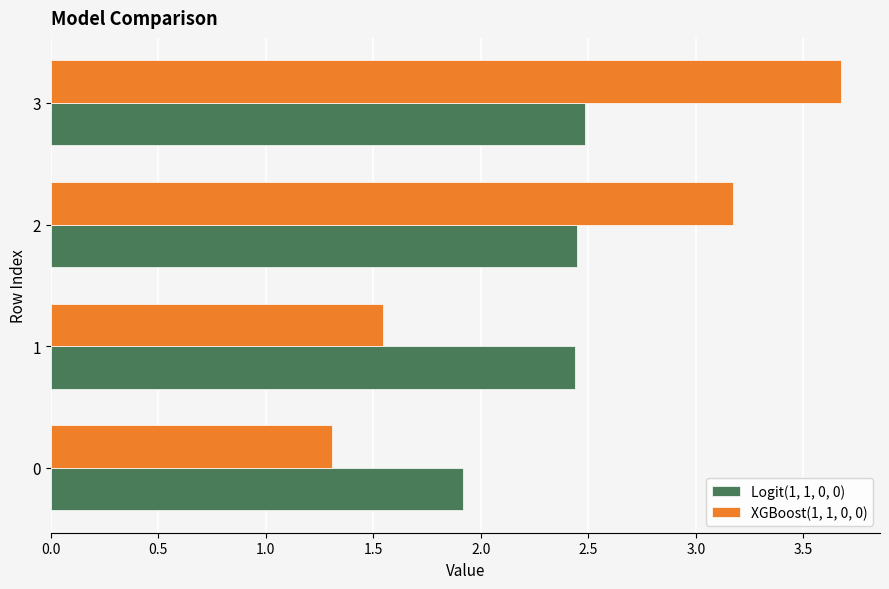

What is the approximate value of XGBoost(1, 1, 0, 0) at 0?

1.3